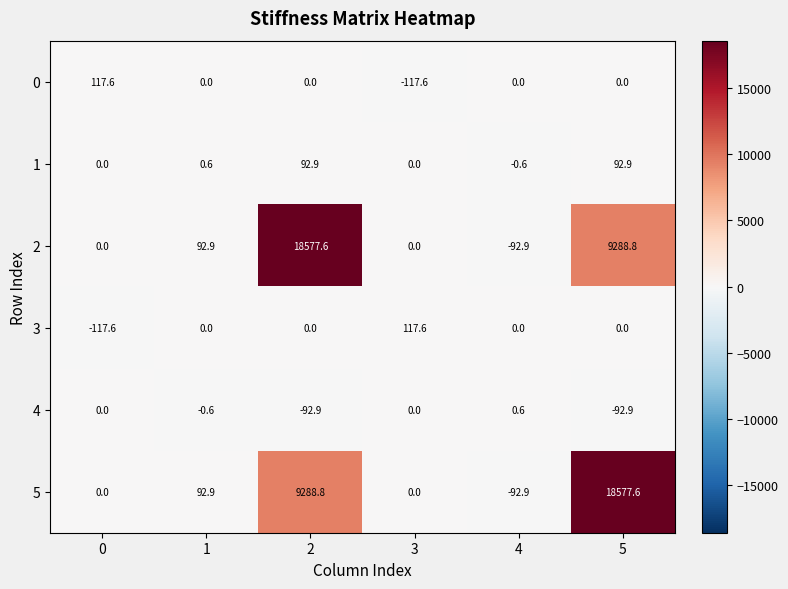

Count the number of data series in this chart.

6